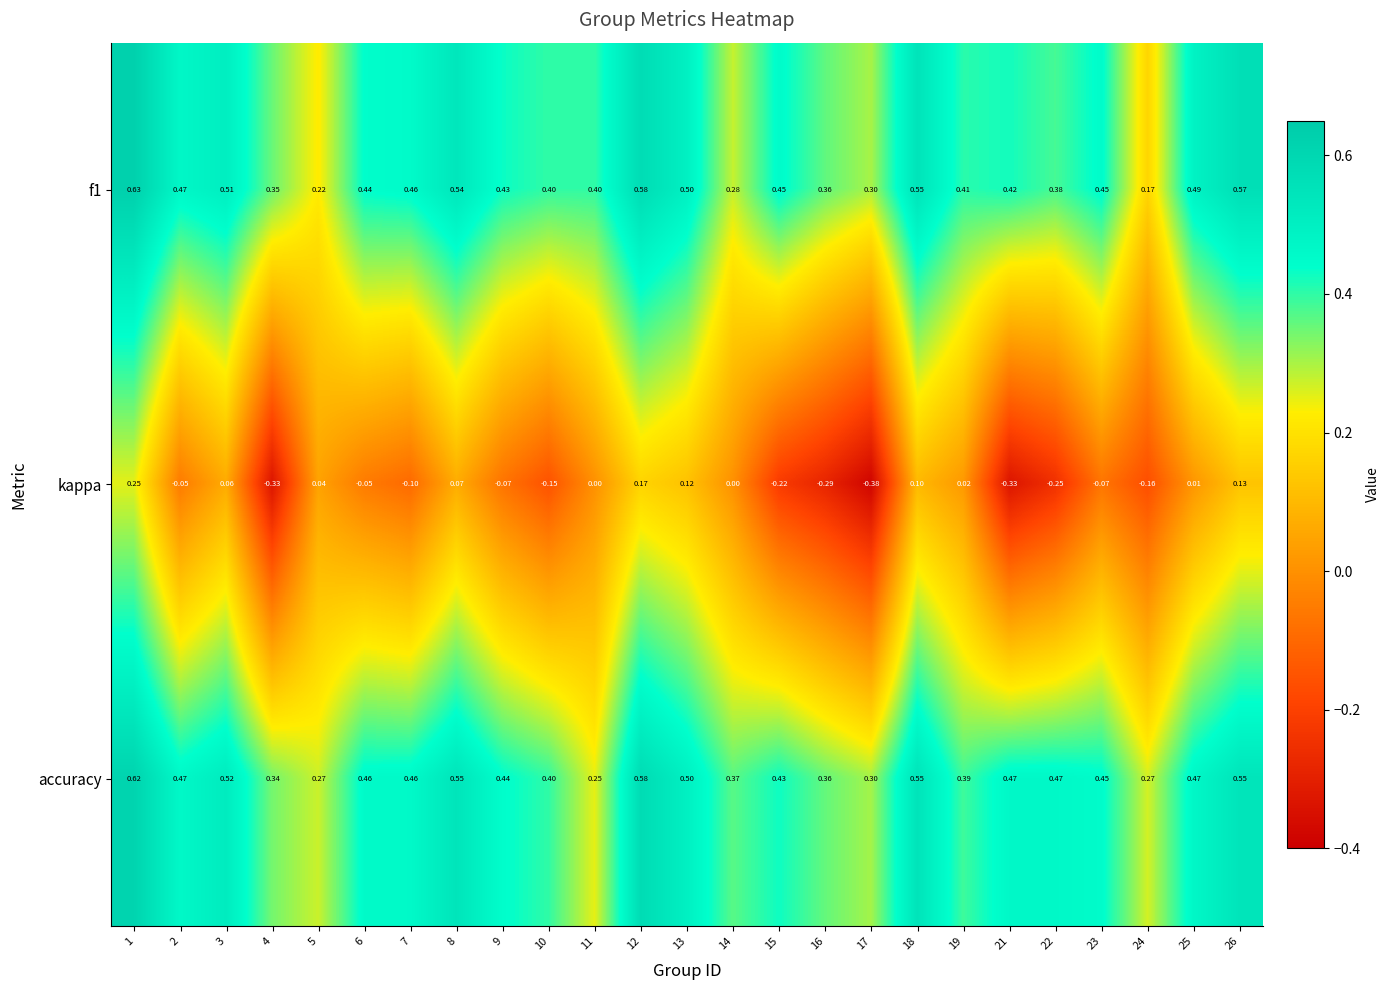

What is the total value across all series at 18?

1.2